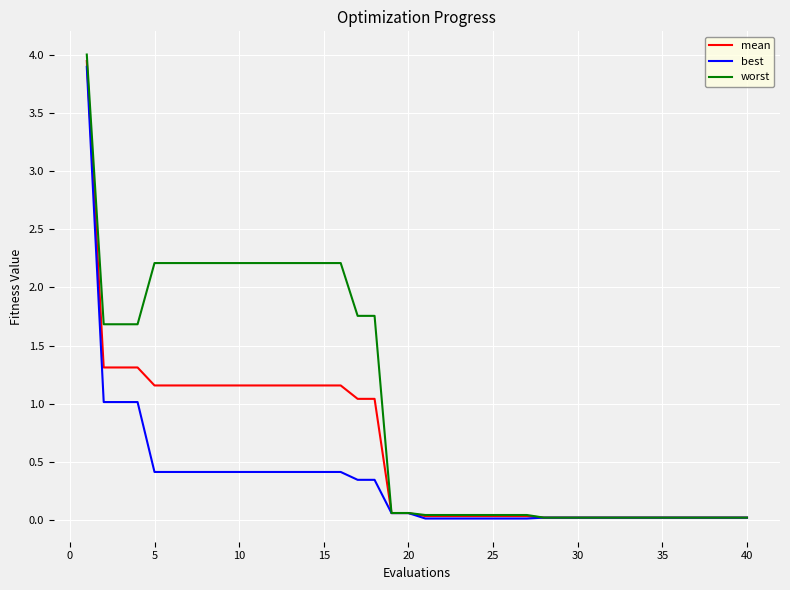

Which series has the largest range (max minus min)?

worst